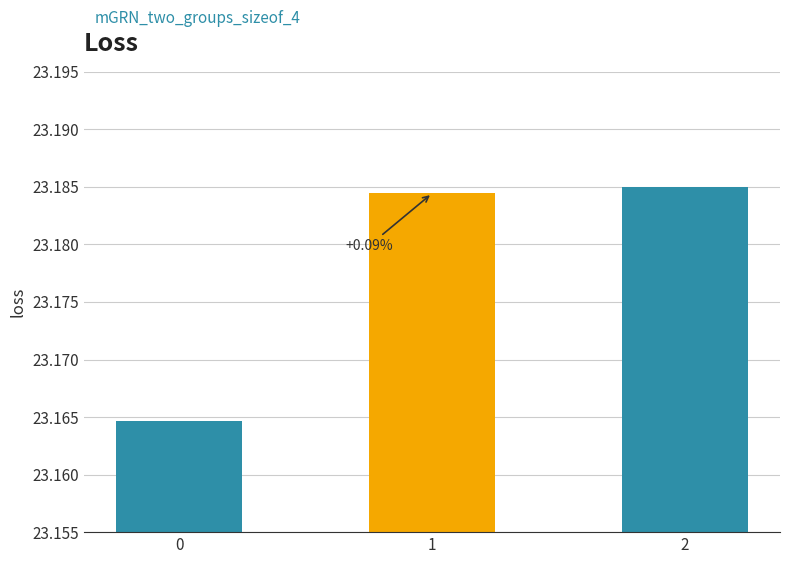

List the labels in order of value, largest first.

2, 1, 0